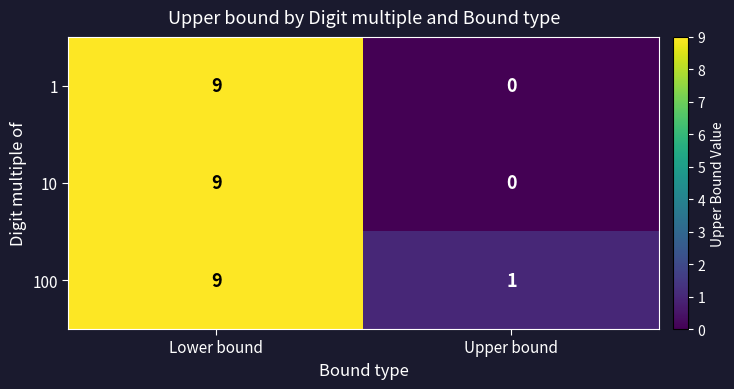

At which category is the sum across all series the highest?

Lower bound